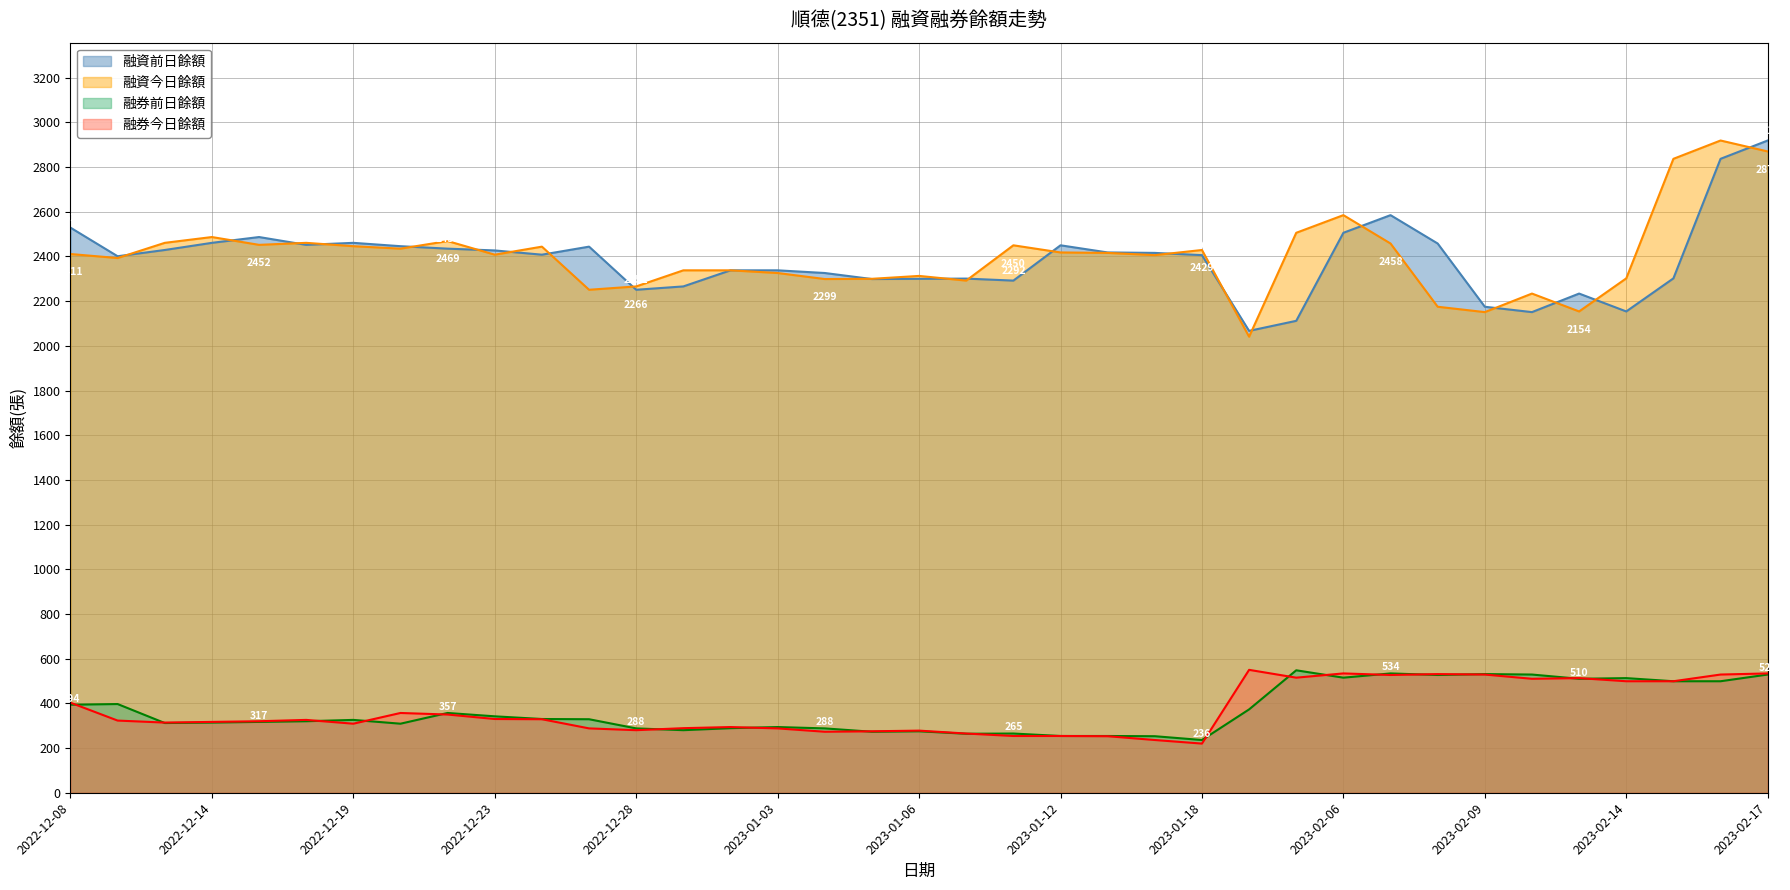

What is the difference between the second highest and minimum values in the 融券今日餘額 series?

314